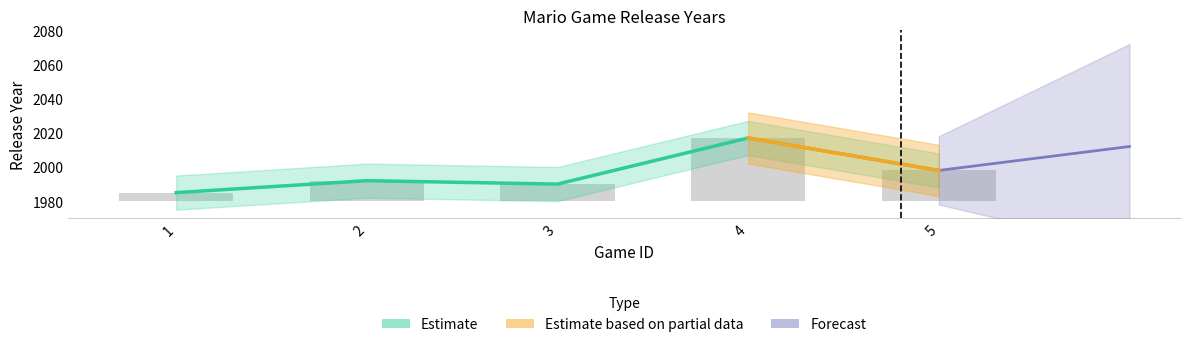

Reading left to right, transcribe all the data shown in this chart.

1=1985	2=1992	3=1990	4=2017	5=1998